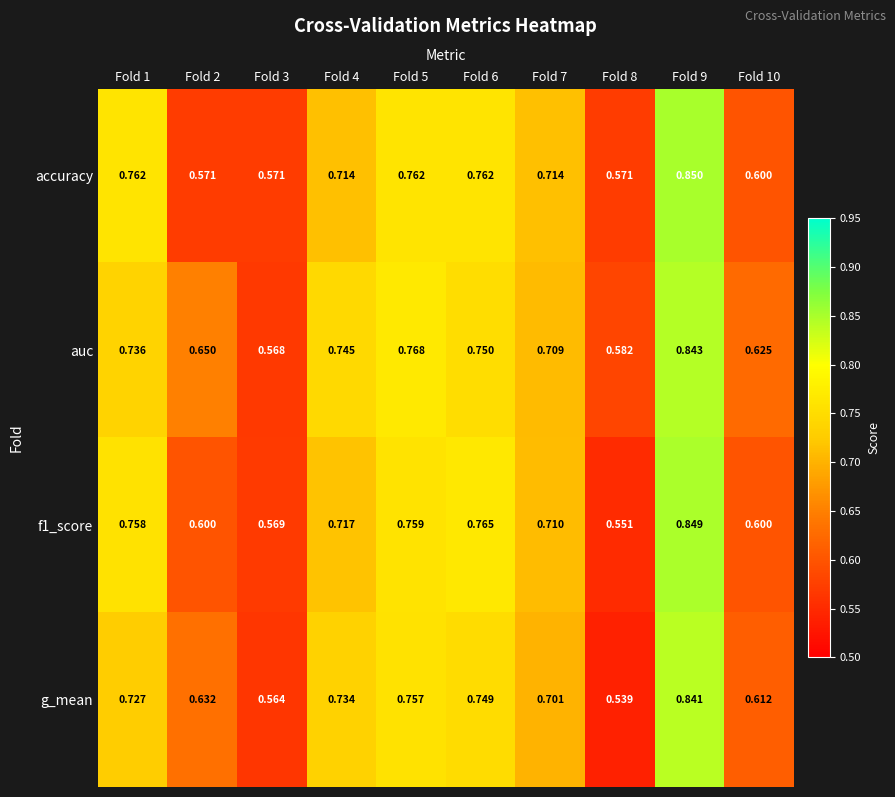

Between Fold 5 and Fold 8, which series saw the biggest shift?

g_mean